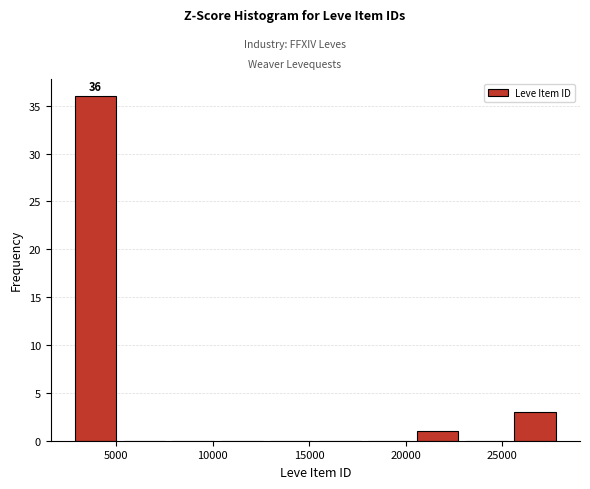

Over which range of the x-axis is the bar tallest?

2500 to 5000